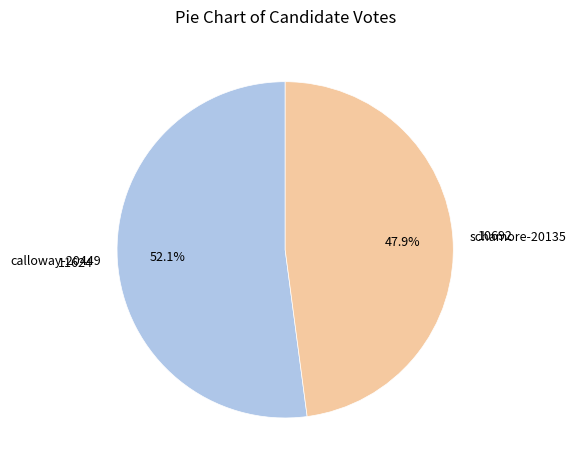

Which has a higher value, schamore-20135 or calloway-20449?

calloway-20449